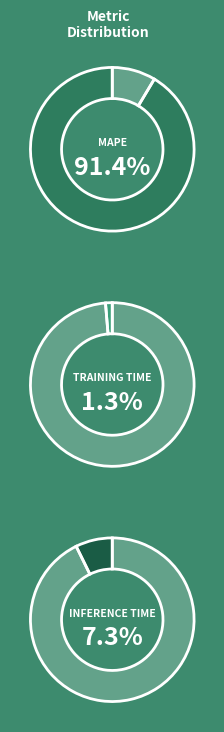

To the nearest percent, what portion does MAPE represent?

91%